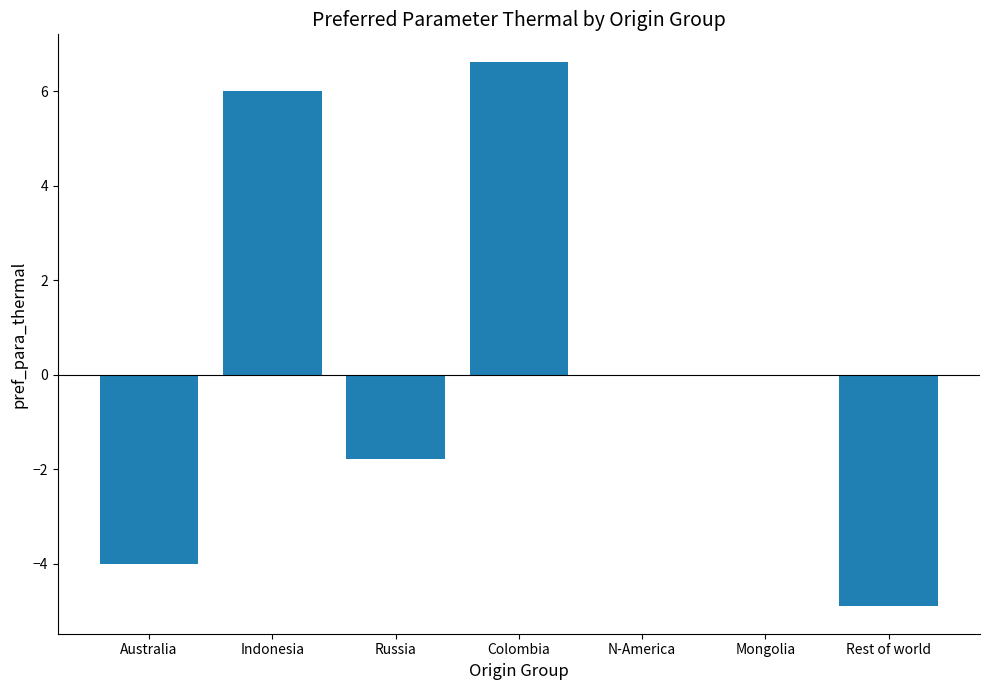

Between N-America and Colombia, which is larger?

Colombia